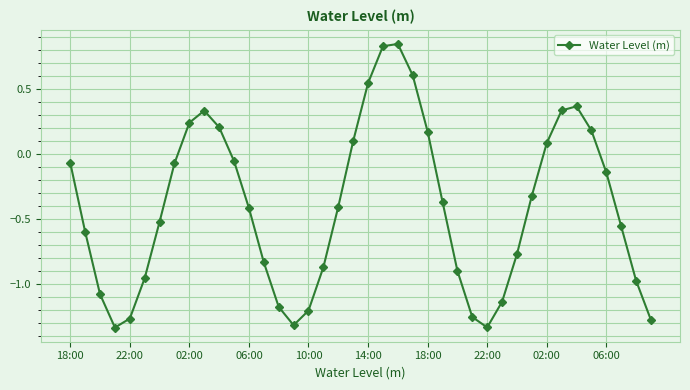

How many interior local peaks (higher than both neighbors) does the data have?

3